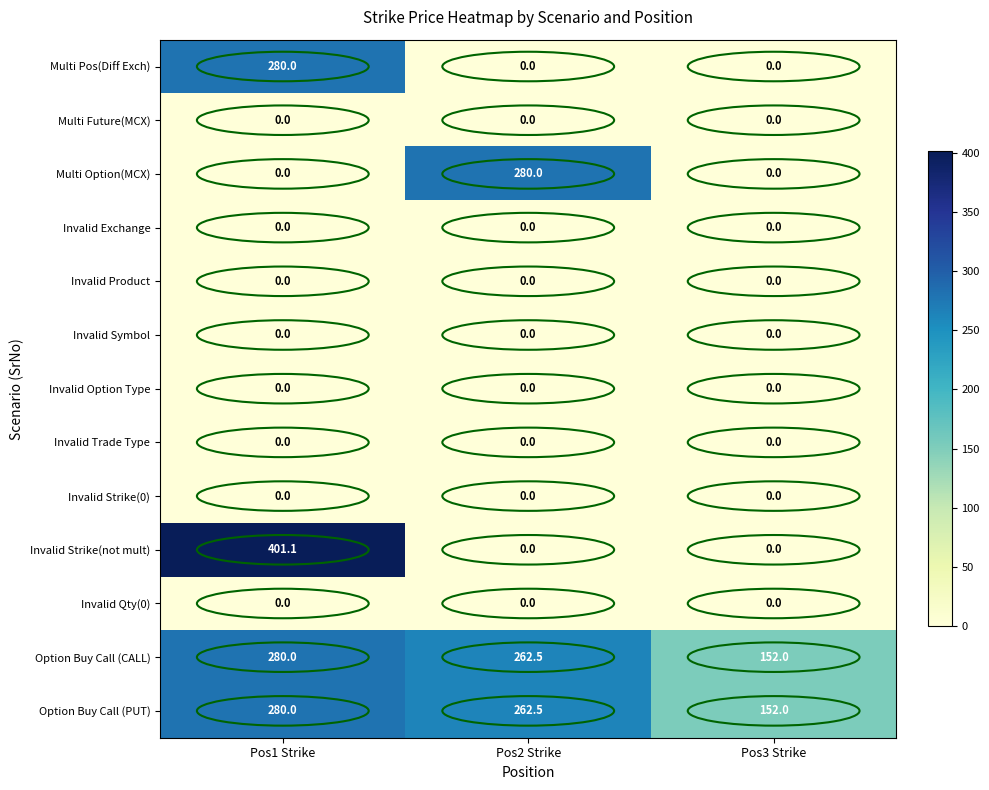

Where is Option Buy Call (CALL) nearest to the value 216?

Pos2 Strike